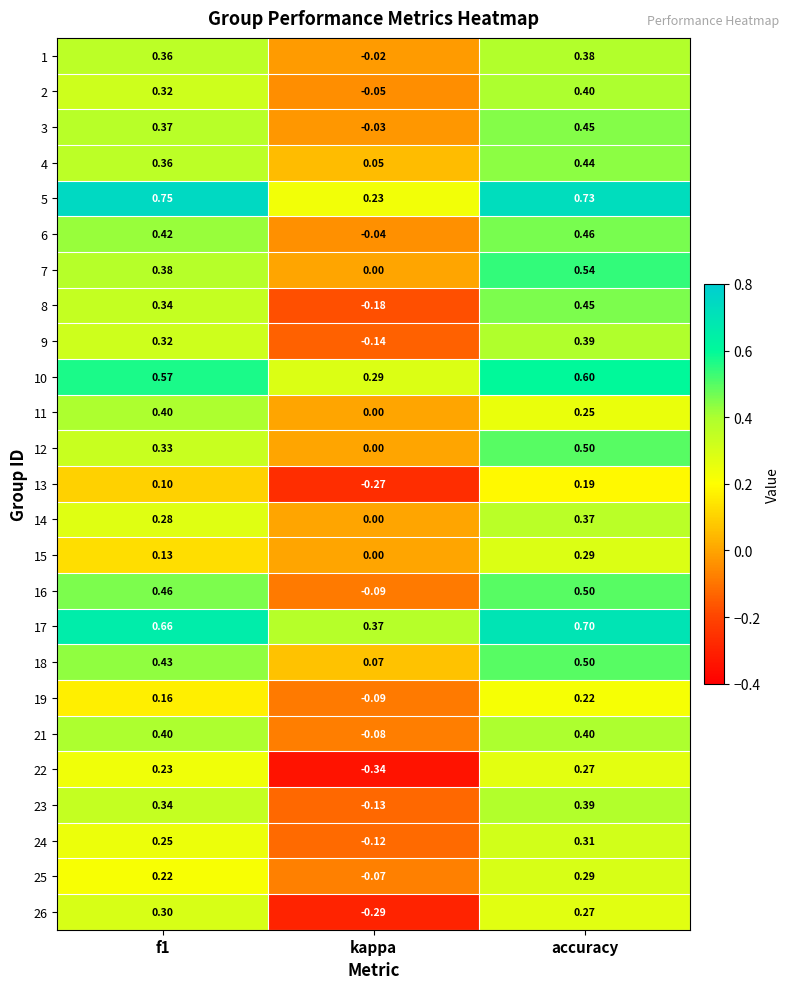

Which series has the largest range (max minus min)?

8